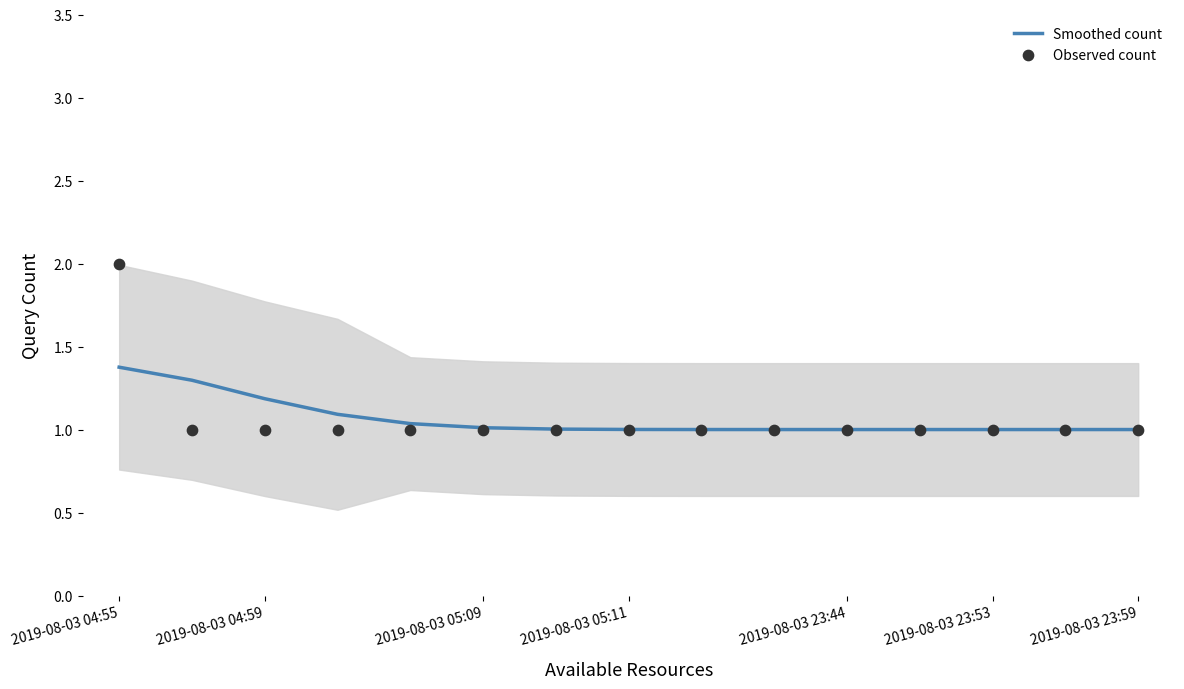

Is it true that Smoothed count equals 0.2 at 2019-08-03 23:53?

False